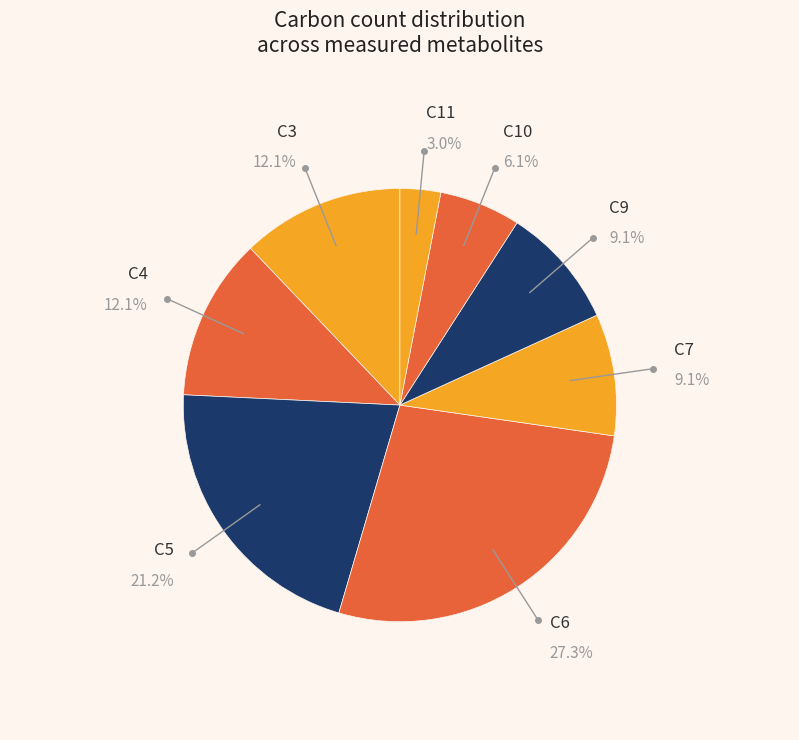

To the nearest percent, what is the average slice percentage?

12%